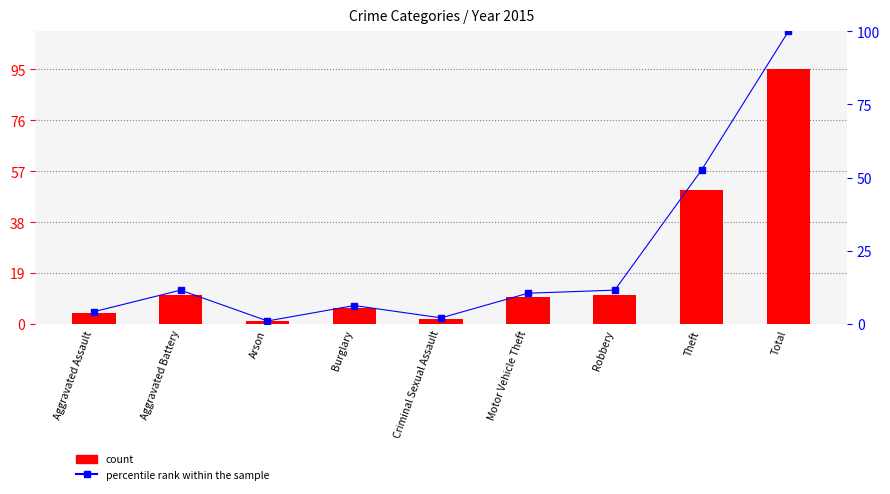

Which series has the largest range (max minus min)?

percentile rank within the sample